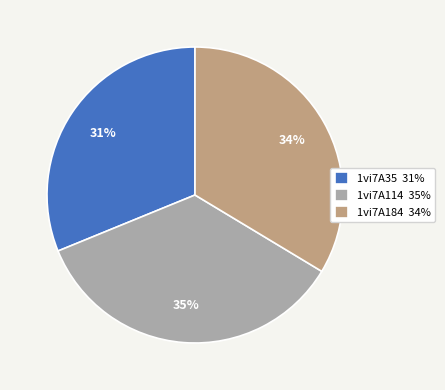

To the nearest percent, what percentage of the pie is 1vi7A35?

31%